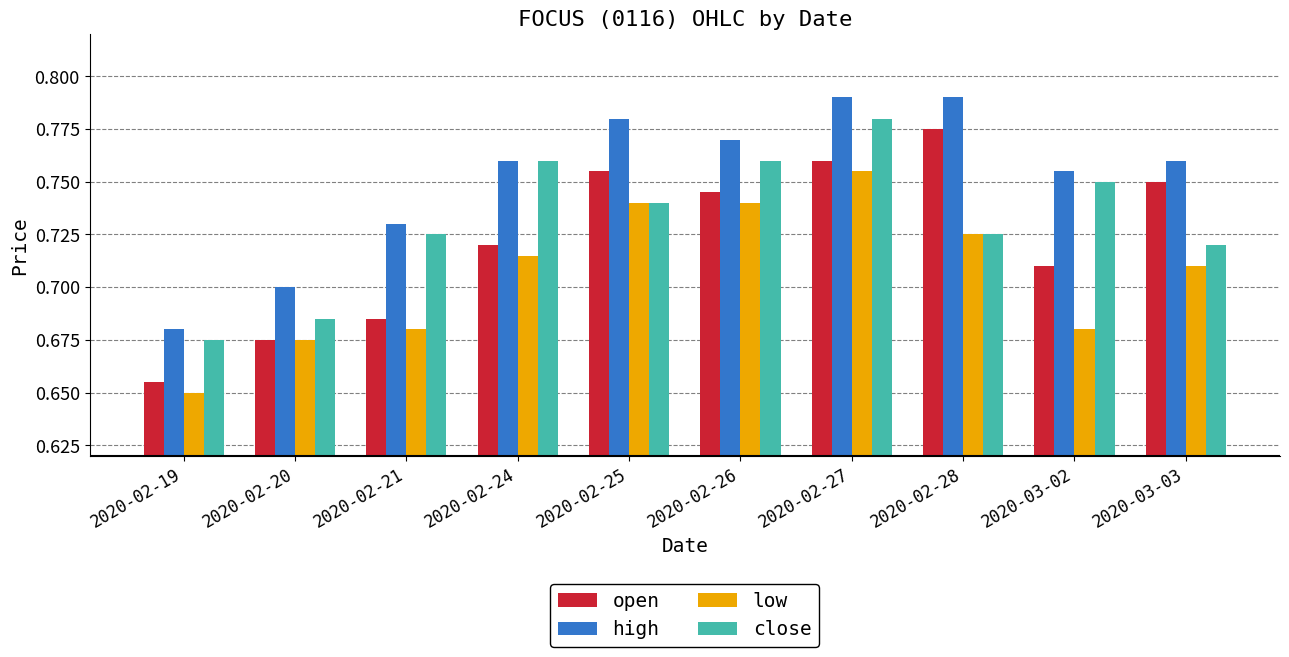

Between 2020-02-24 and 2020-03-03, which series saw the biggest shift?

close